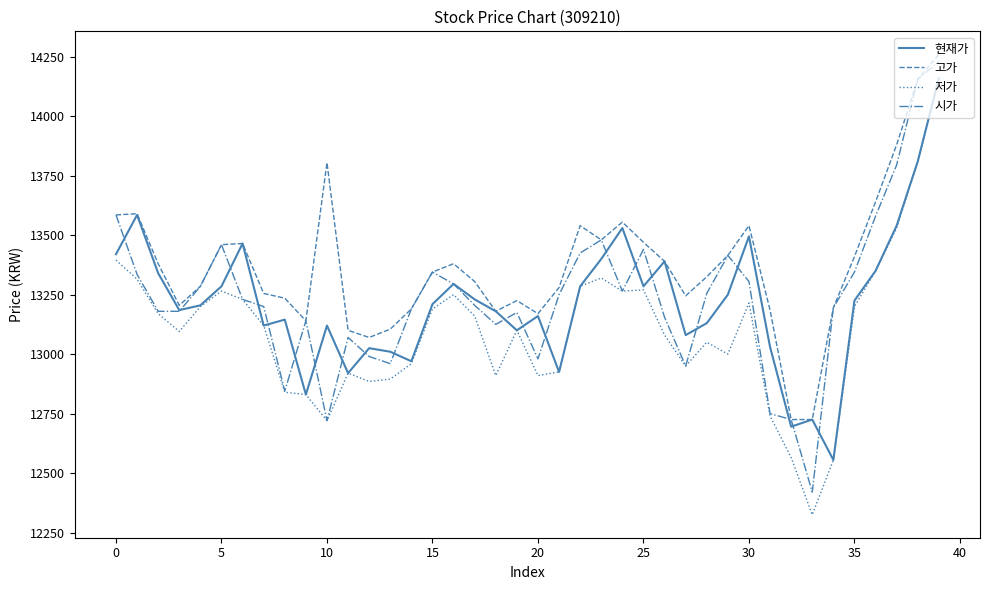

What is the maximum value for 고가?

14260